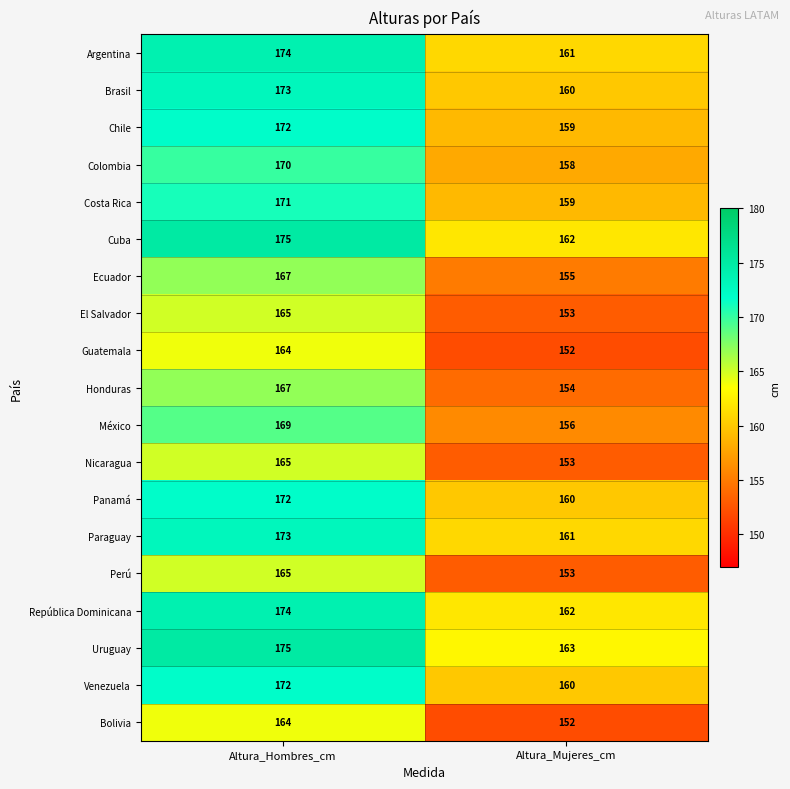

List the labels in order of República Dominicana value, largest first.

Altura_Hombres_cm, Altura_Mujeres_cm